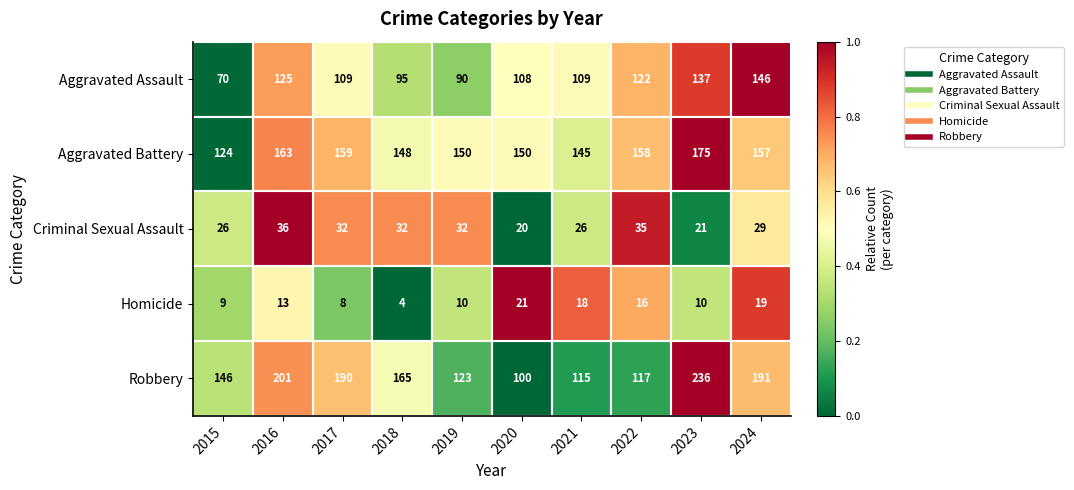

Where is Robbery nearest to the value 168?

2018